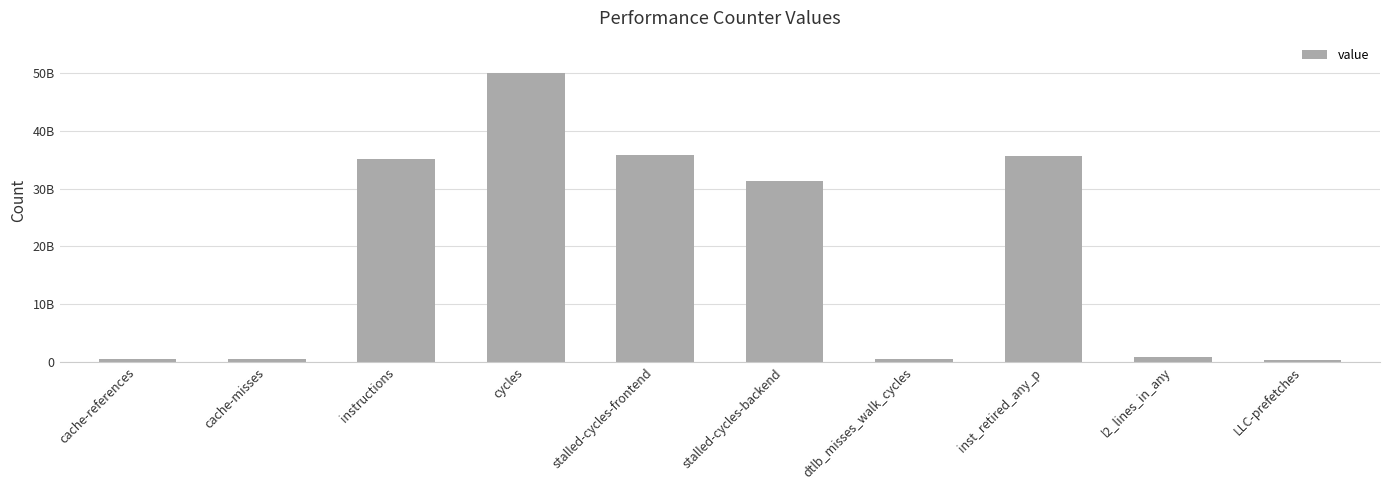

What is the sum of all values?

190513848447